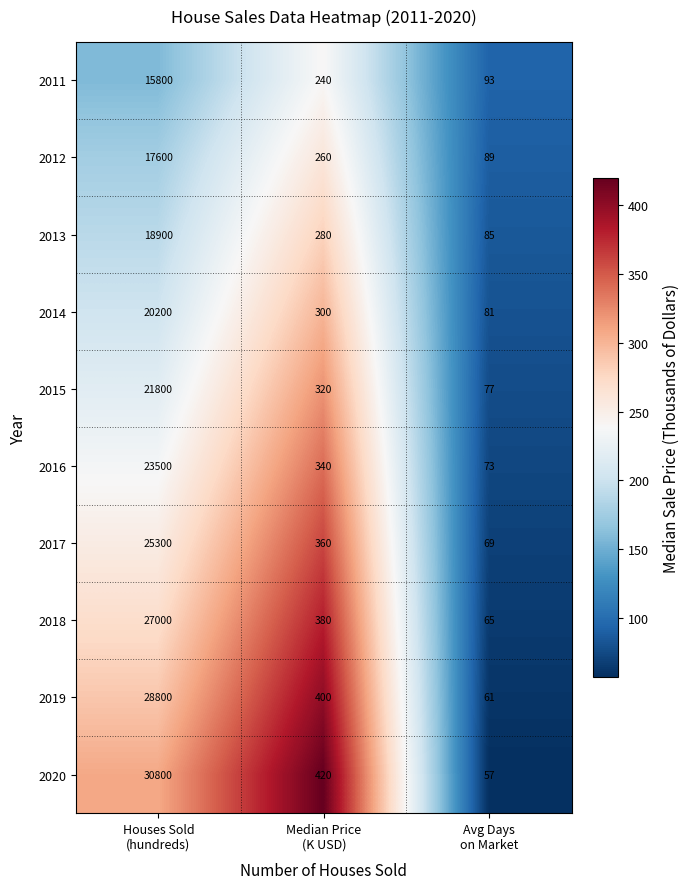

Which label corresponds to the smallest value in the chart?

Avg Days
on Market